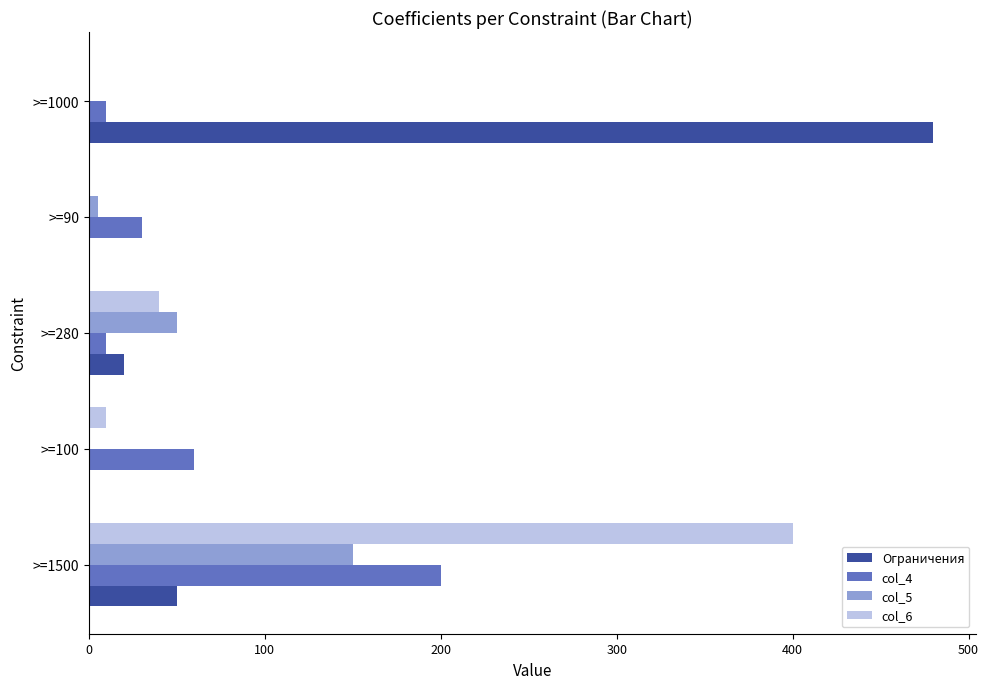

What are all the series names shown in the legend?

Ограничения, col_4, col_5, col_6